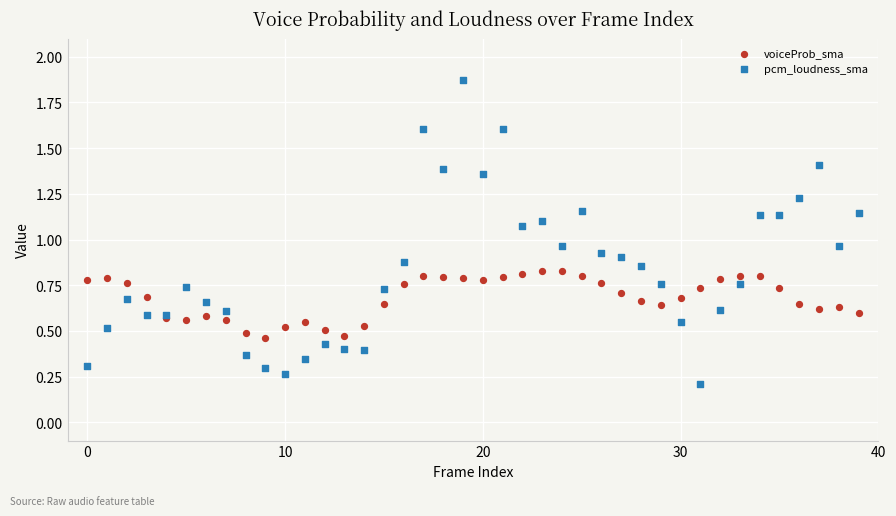

Which series contains the highest Y value?

pcm_loudness_sma